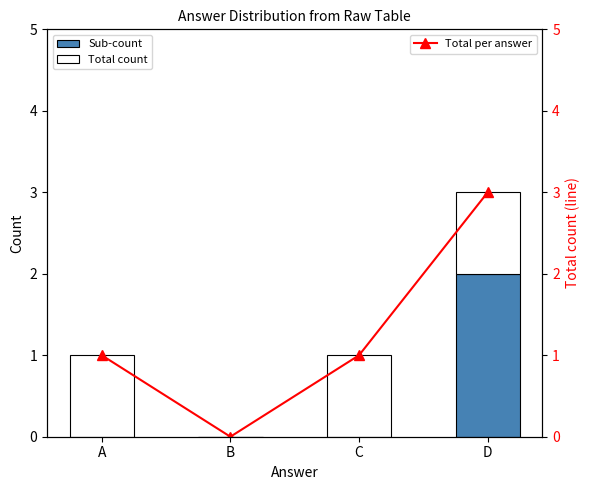

True or false: Sub-count has a value of 1 at A.

False